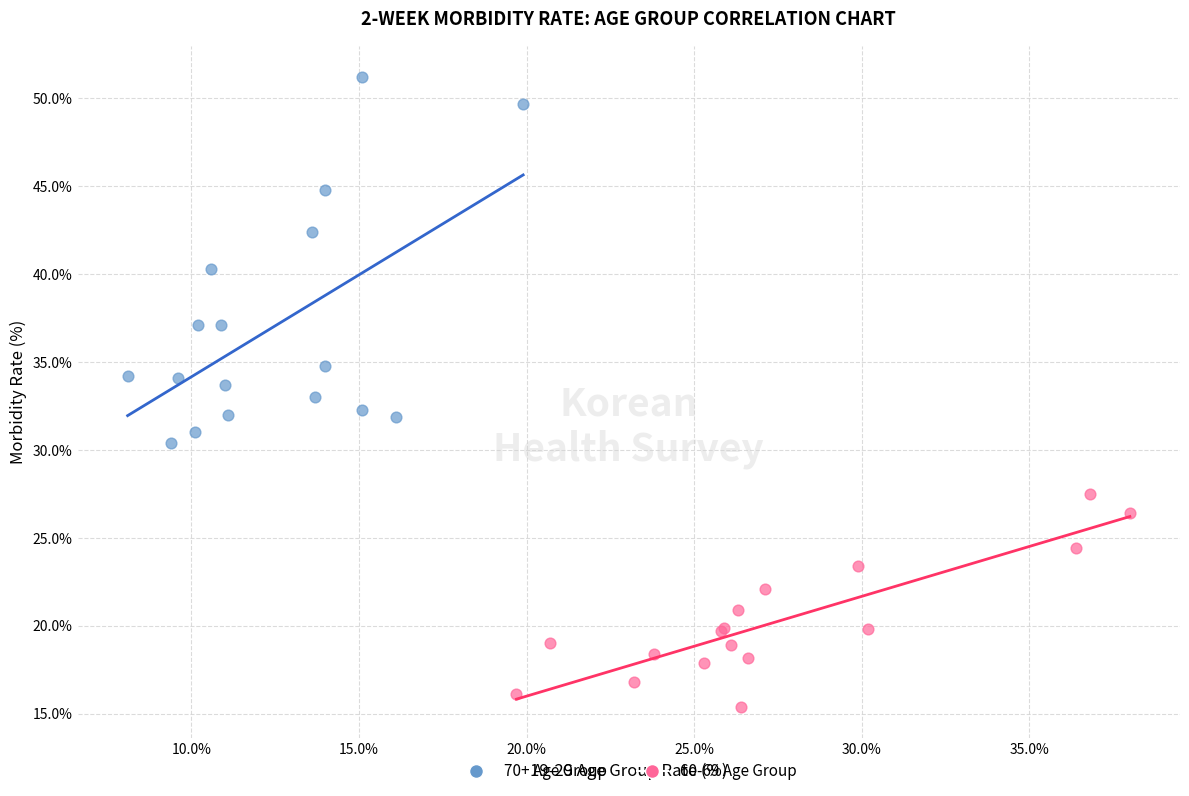

Which series has the largest Y range (max minus min)?

70+ Age Group